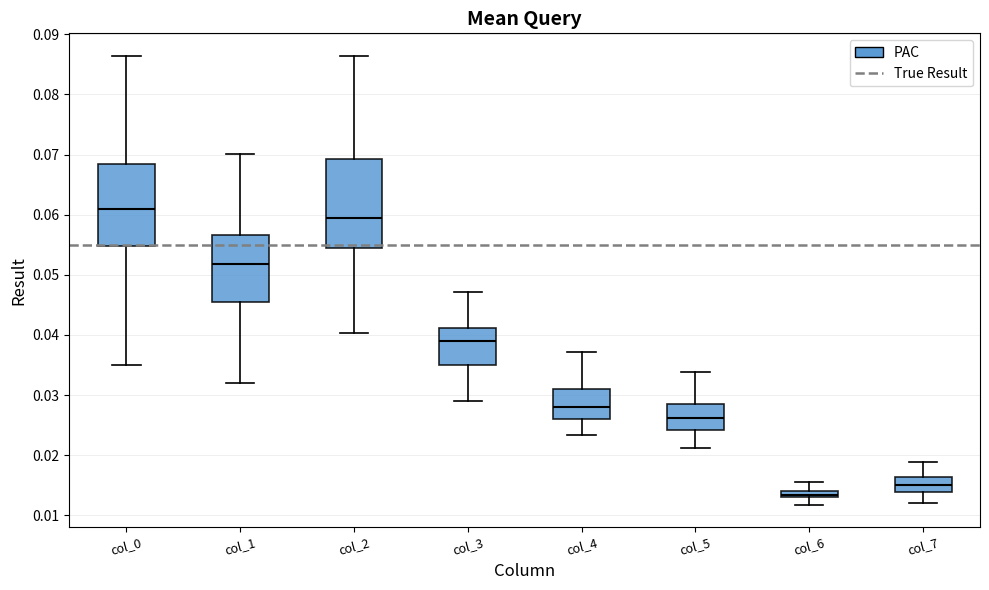

Which box has the highest median line?

col_0